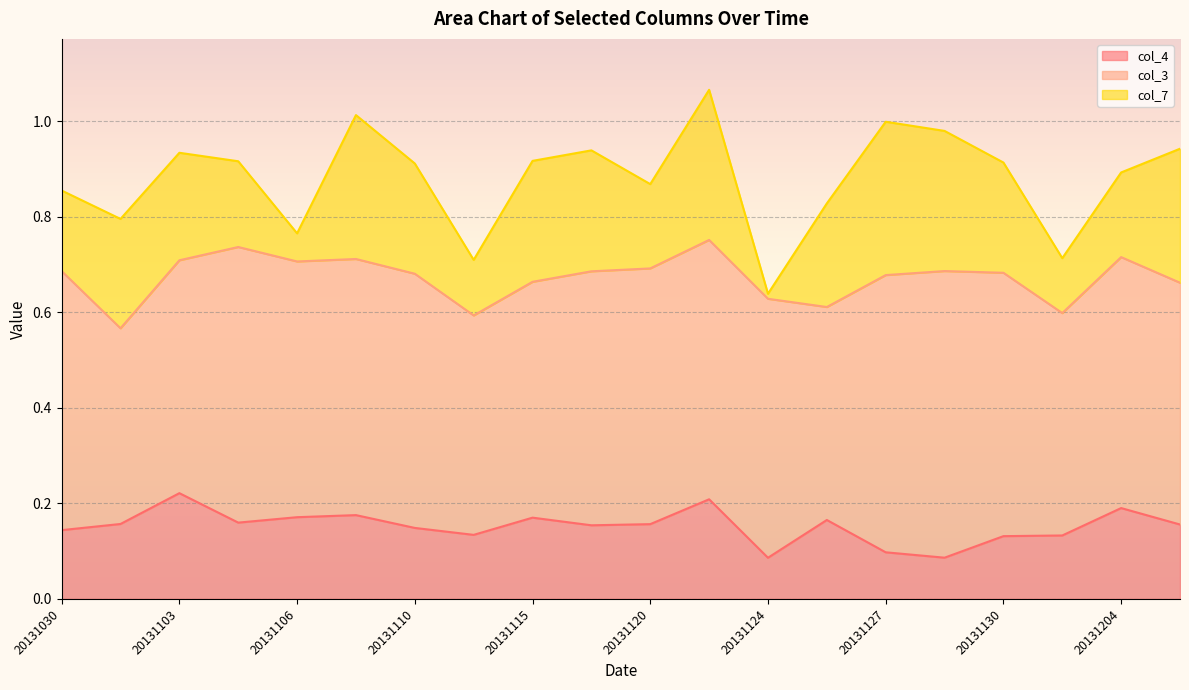

What is the total value across all series at 20131103?

0.9